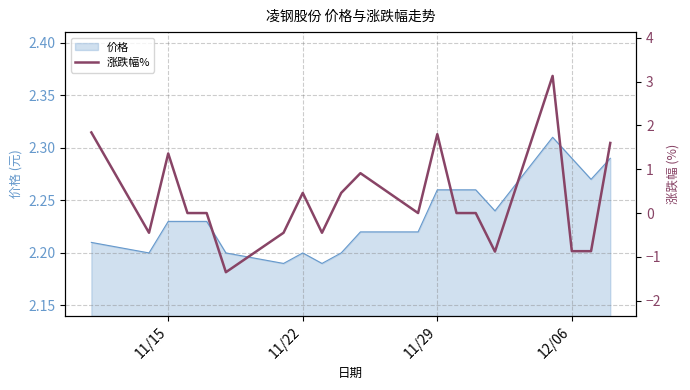

What is the smallest value displayed?

-1.4